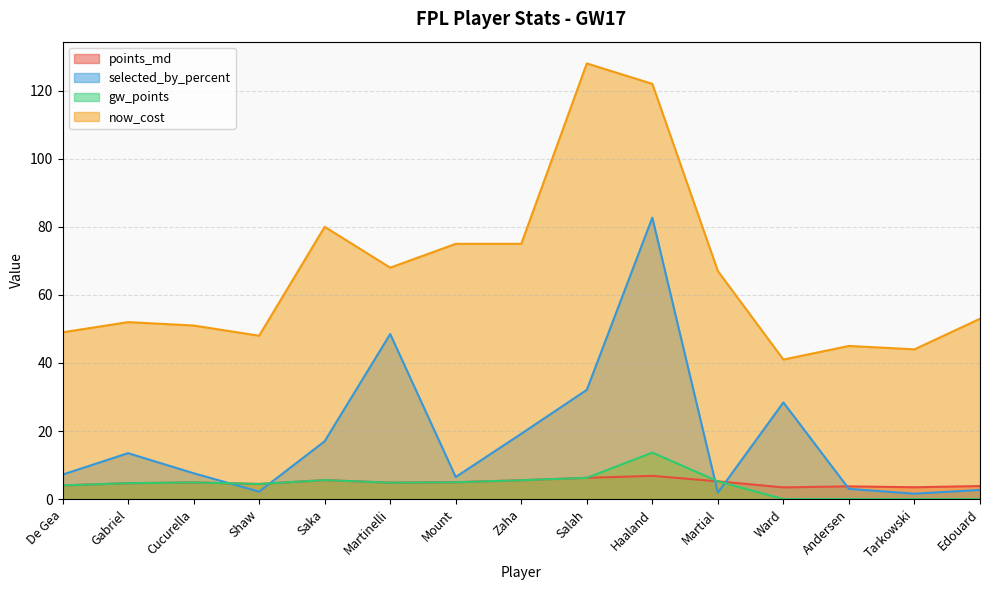

True or false: gw_points and now_cost intersect in this chart.

False